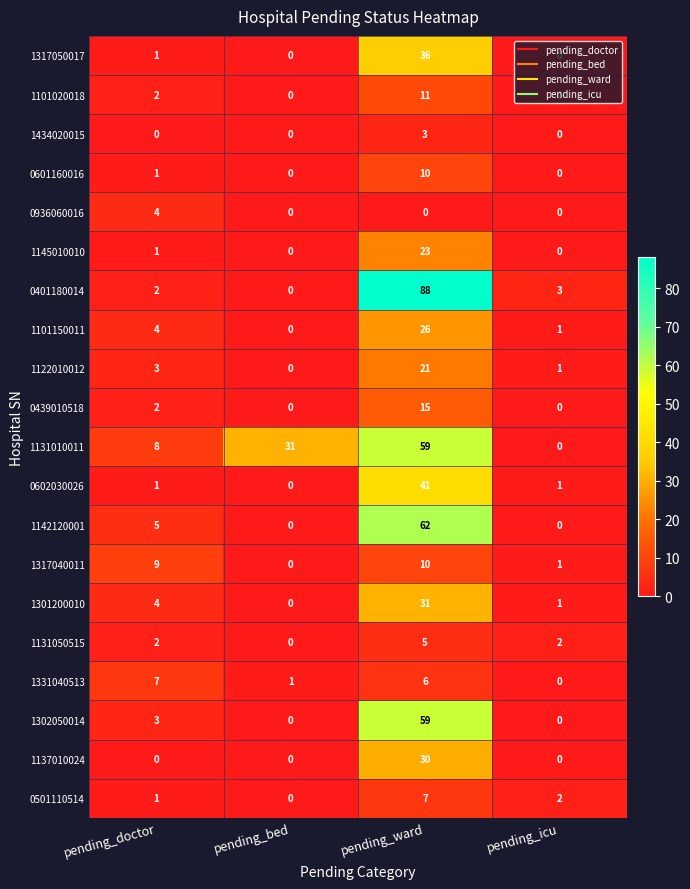

True or false: 0439010518 has a value of 9 at pending_bed.

False